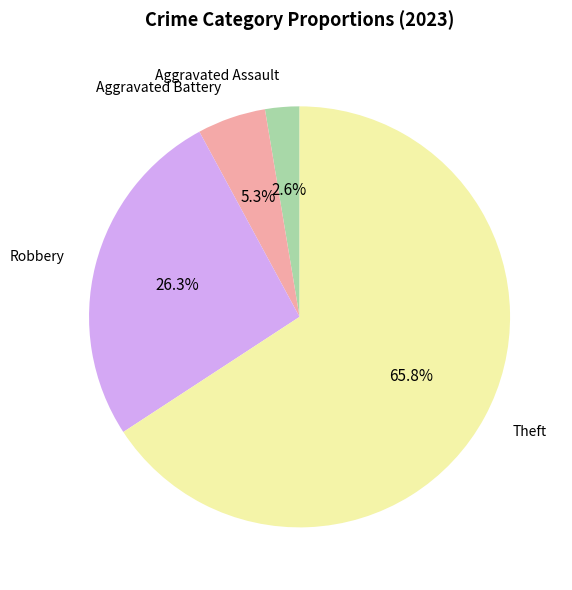

Is there a majority slice in this chart?

Yes